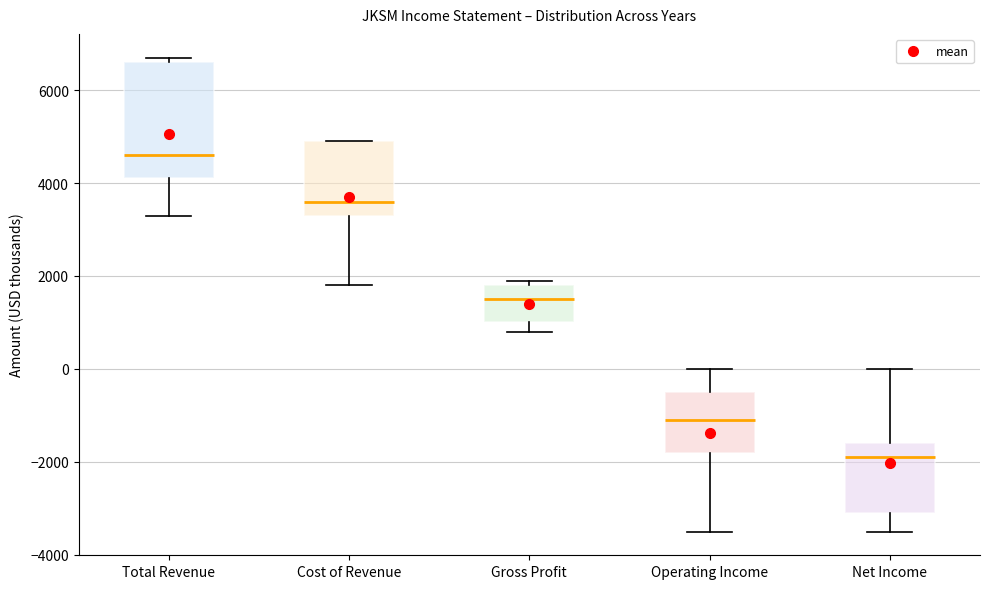

Reading left to right, transcribe this box plot: for each box, give where its median line is, the range the box spans, and where its two whiskers end, as read against the y-axis. The values are not printed on the chart, so give them approximately, as read against the axis.

Total Revenue: median 4600, box 4200 to 6600, whiskers 3400 to 6800
Cost of Revenue: median 3600, box 3400 to 5000, whiskers 1800 to 5000
Gross Profit: median 1600, box 1000 to 1800, whiskers 800 to 2000
Operating Income: median -1000, box -1800 to -400, whiskers -3400 to 0
Net Income: median -1800, box -3000 to -1600, whiskers -3400 to 0